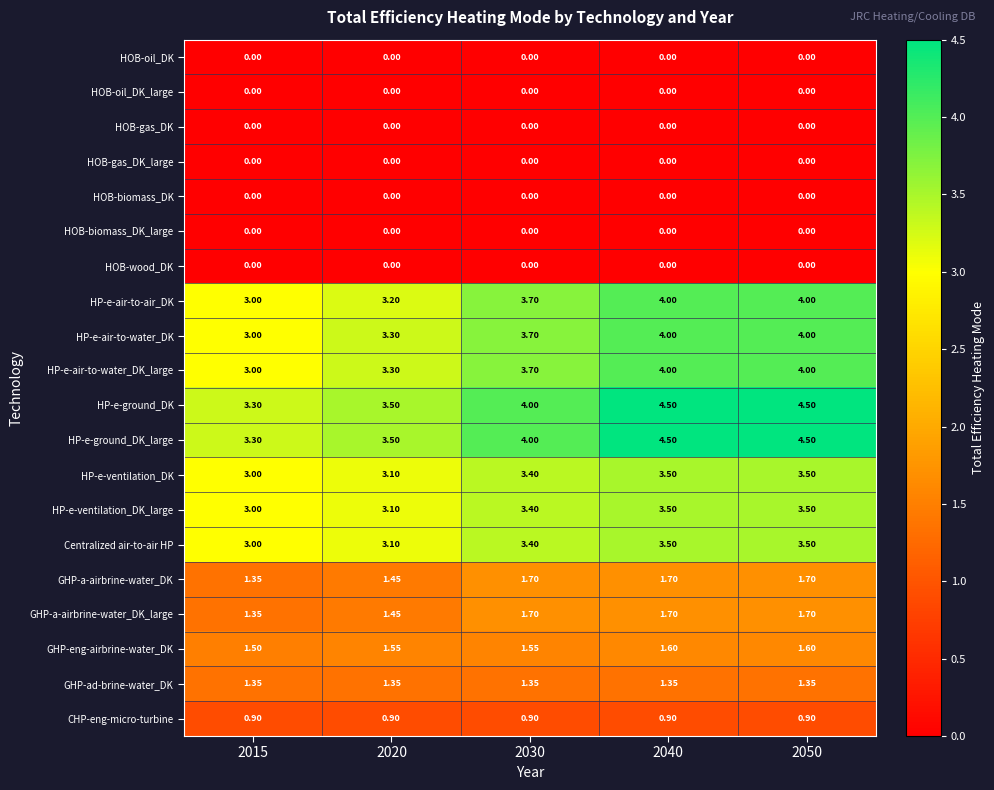

Is the value of HOB-oil_DK_large at 2020 greater than the value of GHP-ad-brine-water_DK at 2040?

No